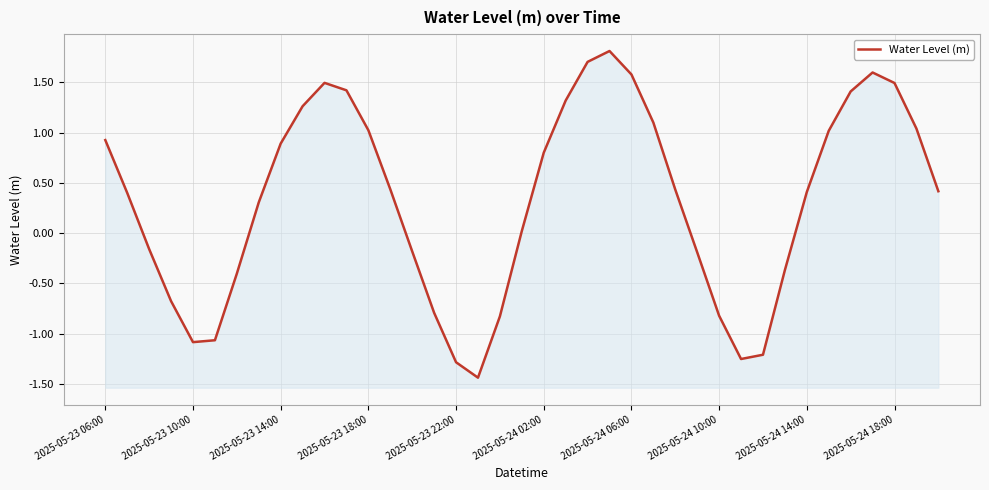

How many categories are shown in the chart?

39